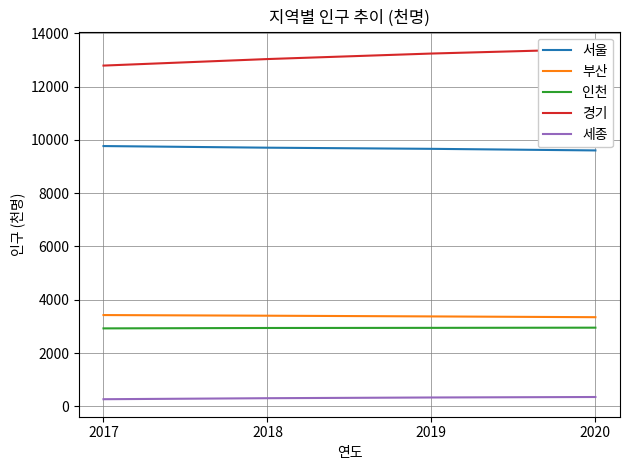

Rank the series at 2017 from highest to lowest value.

경기, 서울, 부산, 인천, 세종